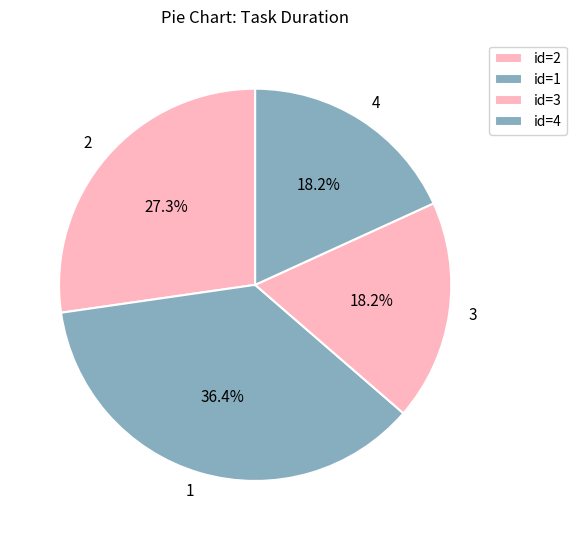

To the nearest percent, what portion does 3 represent?

18%